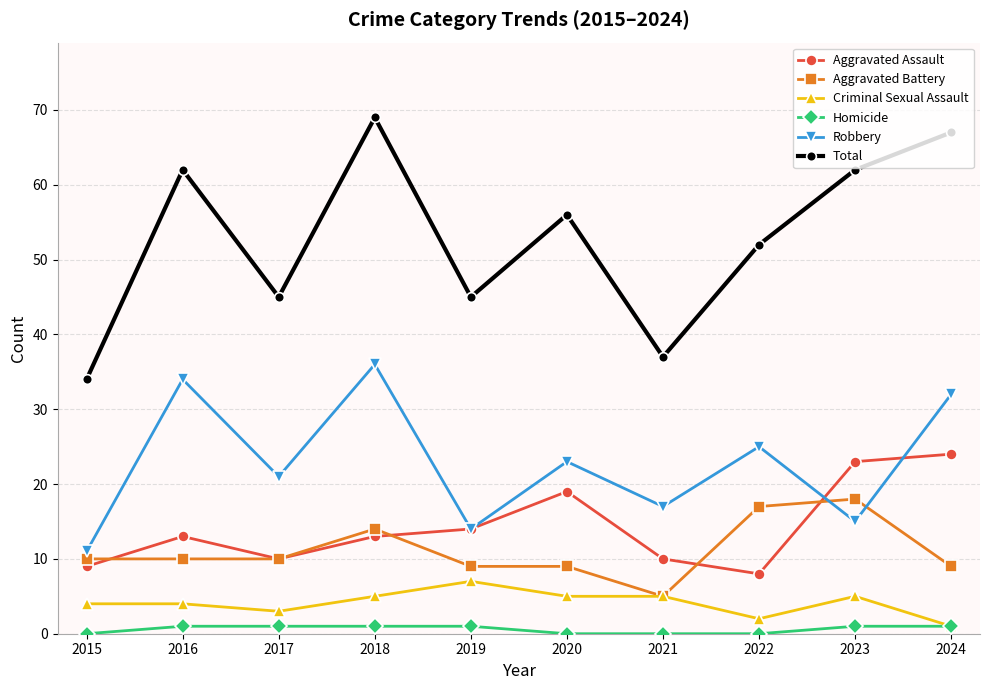

Rank the series at 2015 from highest to lowest value.

Total, Robbery, Aggravated Battery, Aggravated Assault, Criminal Sexual Assault, Homicide